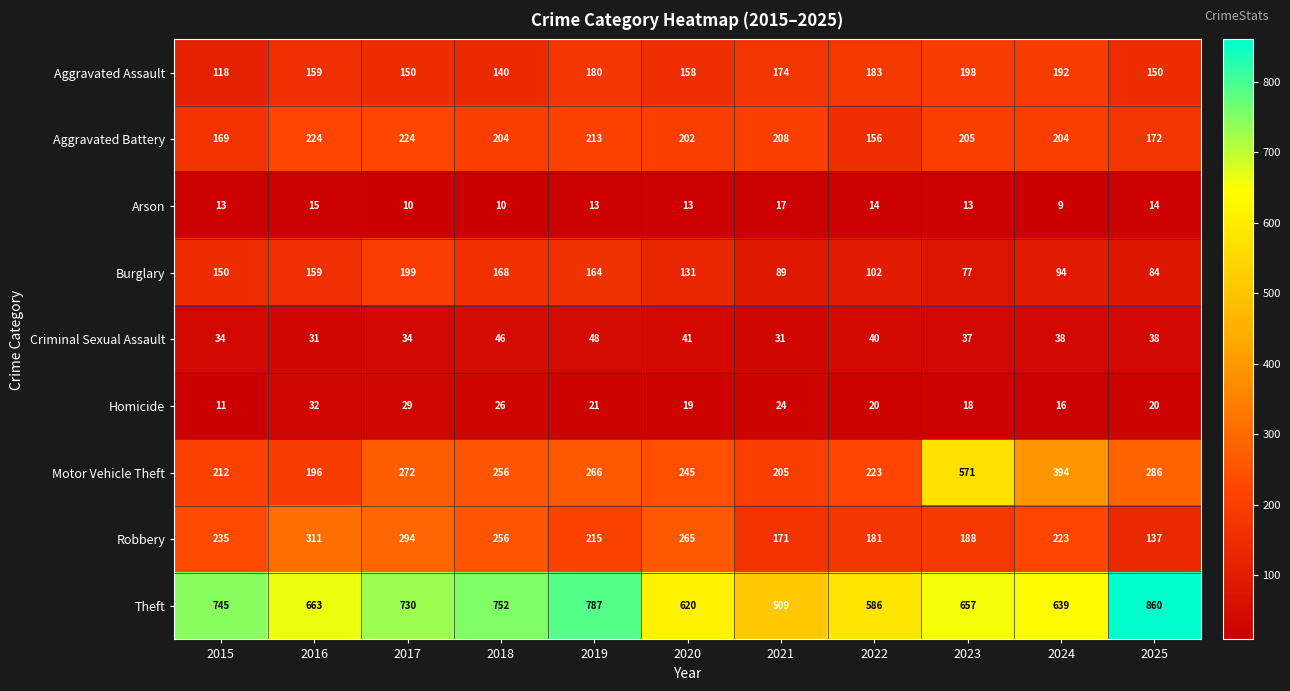

At which category does the chart reach its minimum across all series?

2024